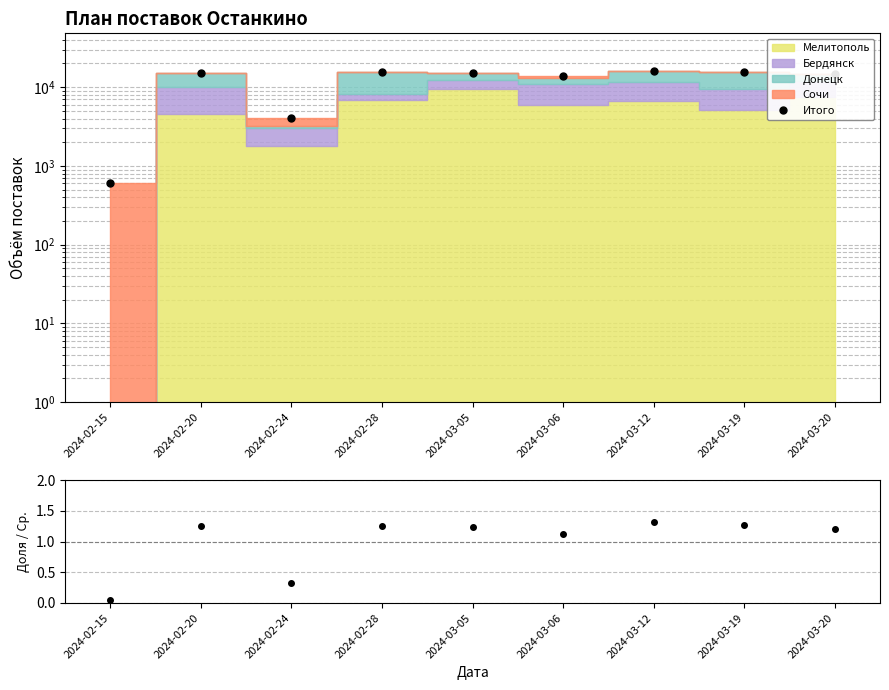

List the labels in order of Отношение value, largest first.

2024-03-12, 2024-03-19, 2024-02-28, 2024-02-20, 2024-03-05, 2024-03-20, 2024-03-06, 2024-02-24, 2024-02-15